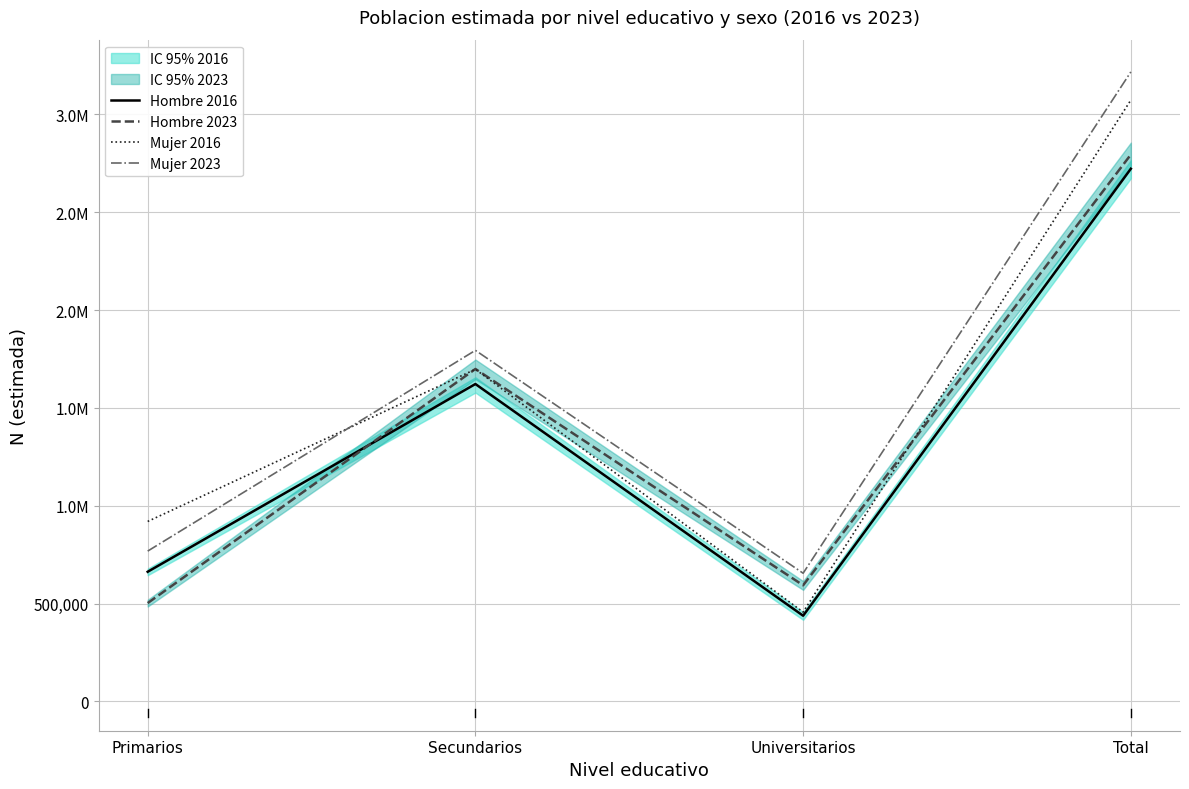

Reading left to right, list all the values displayed in this chart.

Hombre 2016: Primarios=662414	Secundarios=1621985	Universitarios=437795	Total=2722195
Hombre 2023: Primarios=502378	Secundarios=1698933	Universitarios=593292	Total=2794603
Mujer 2016: Primarios=919558	Secundarios=1697365	Universitarios=456344	Total=3073267
Mujer 2023: Primarios=768079	Secundarios=1794036	Universitarios=654979	Total=3217094